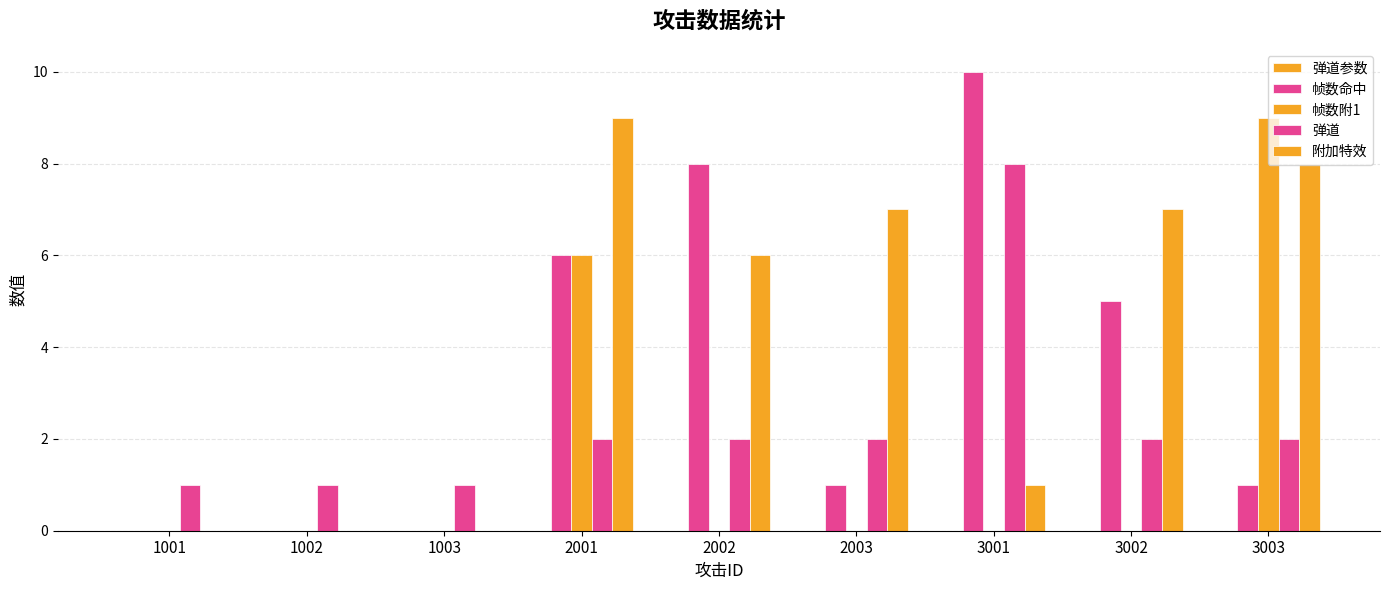

At which label does 弹道 first exceed 2?

3001